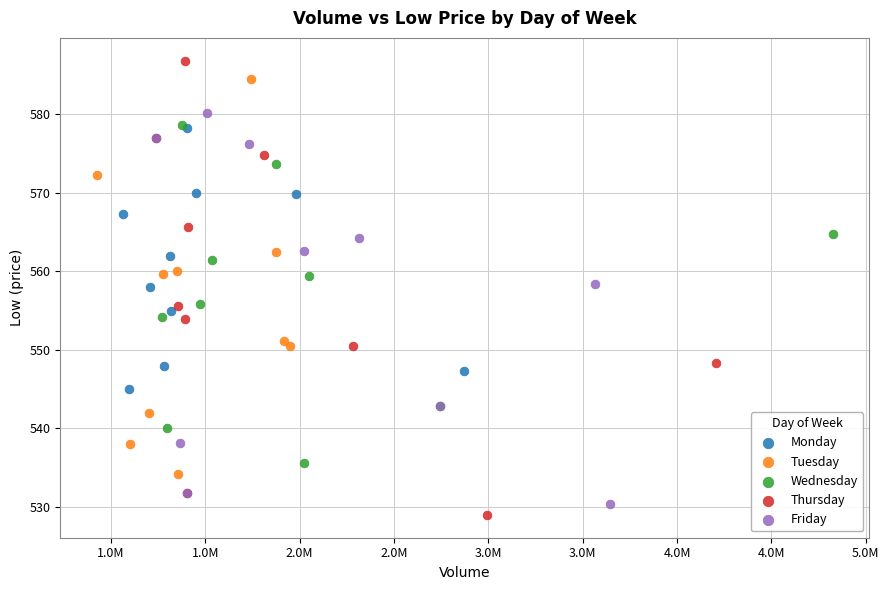

Which series has the widest spread of Y values?

Thursday